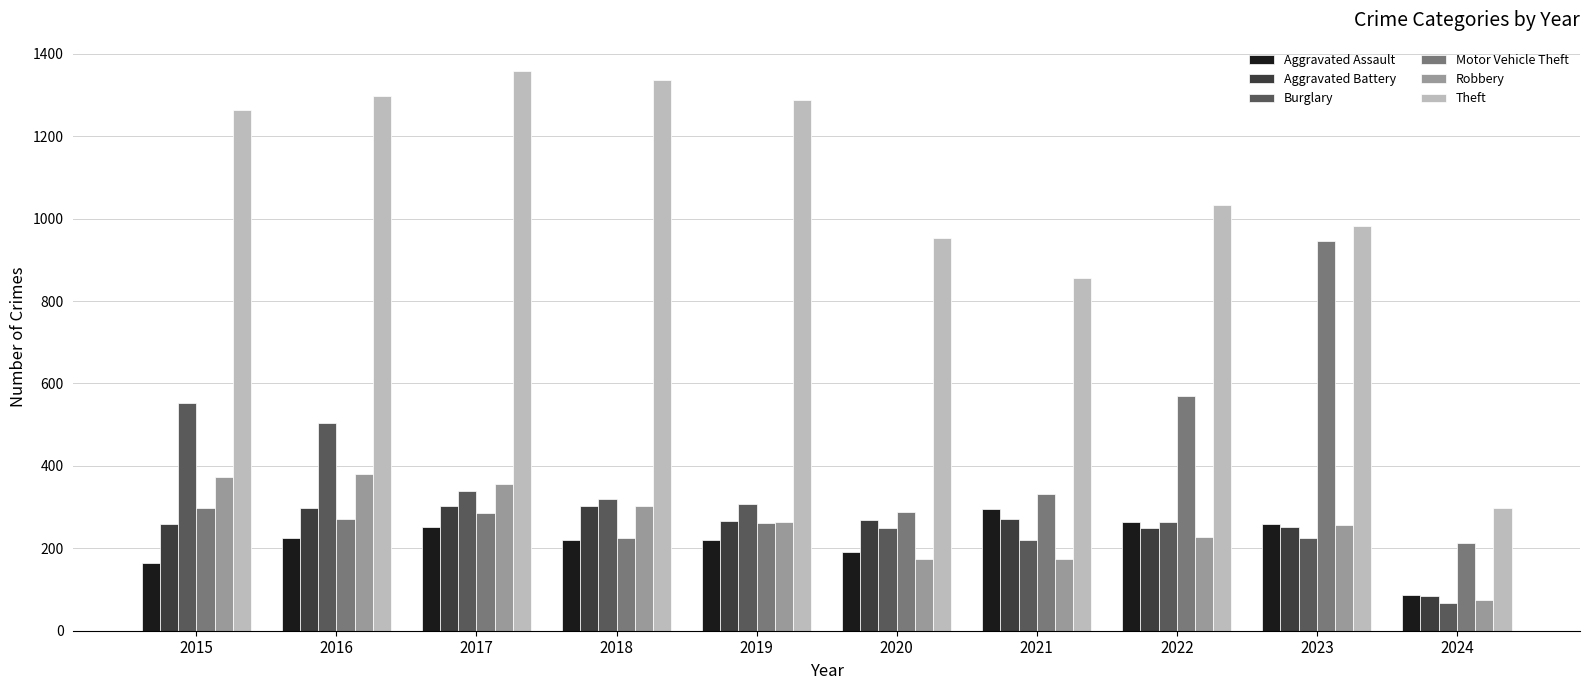

Which category has the lowest value in the Aggravated Battery series?

2024